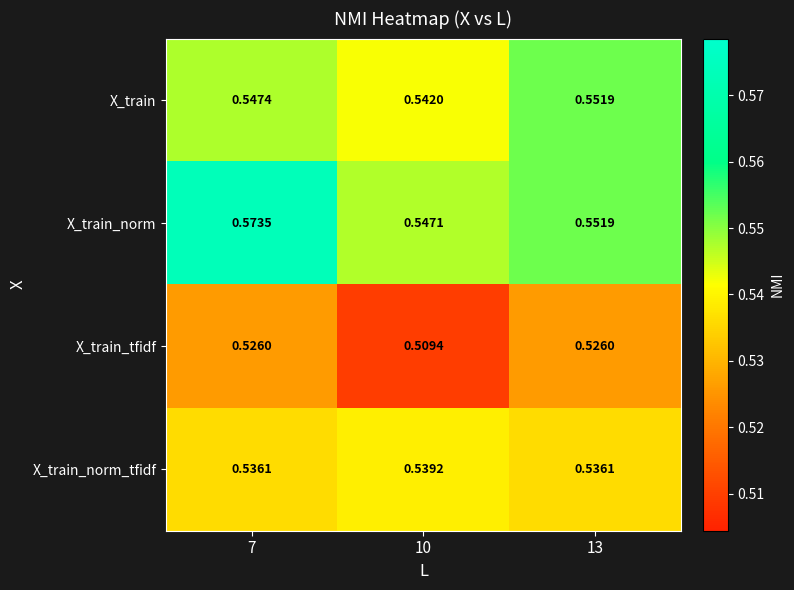

Which series changed the most between 7 and 13?

X_train_norm